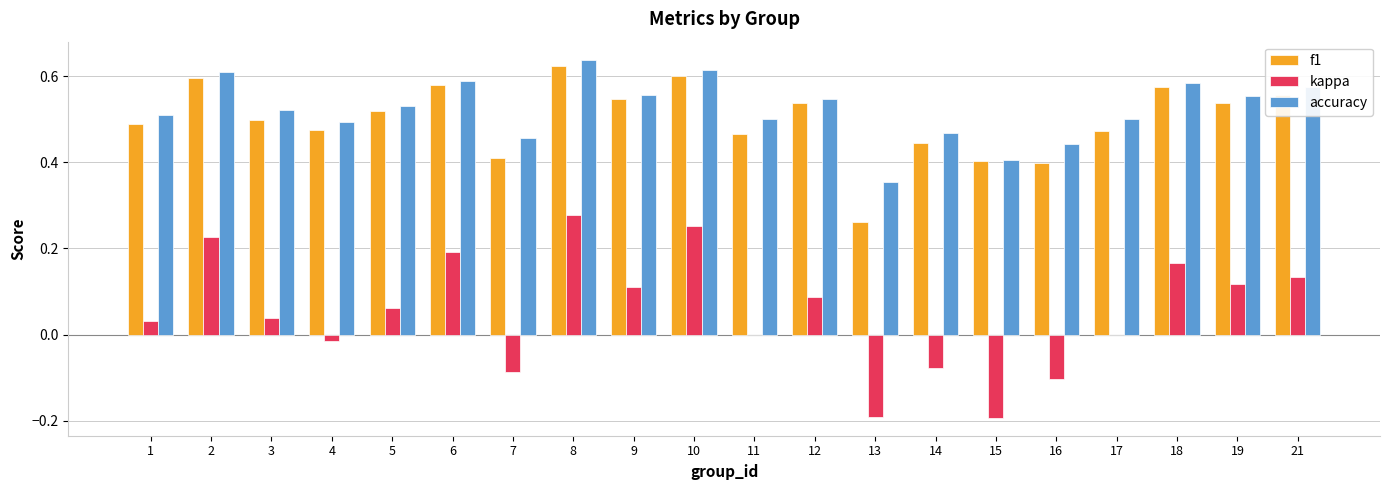

At which category does the chart reach its peak across all series?

8